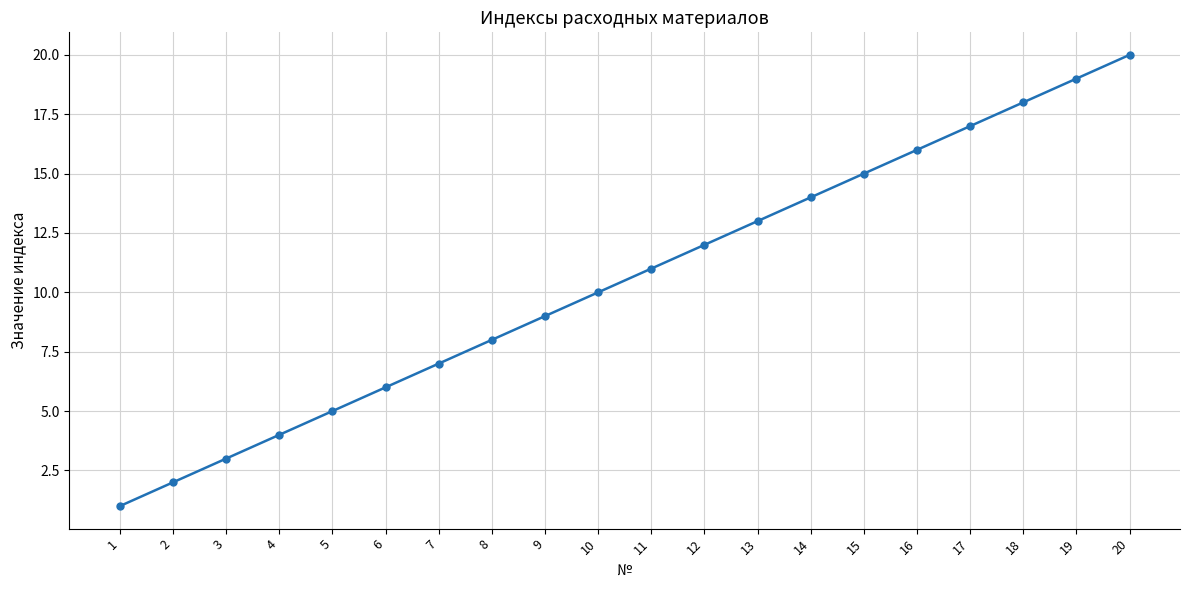

What is the difference between the values at 16 and 3?

13